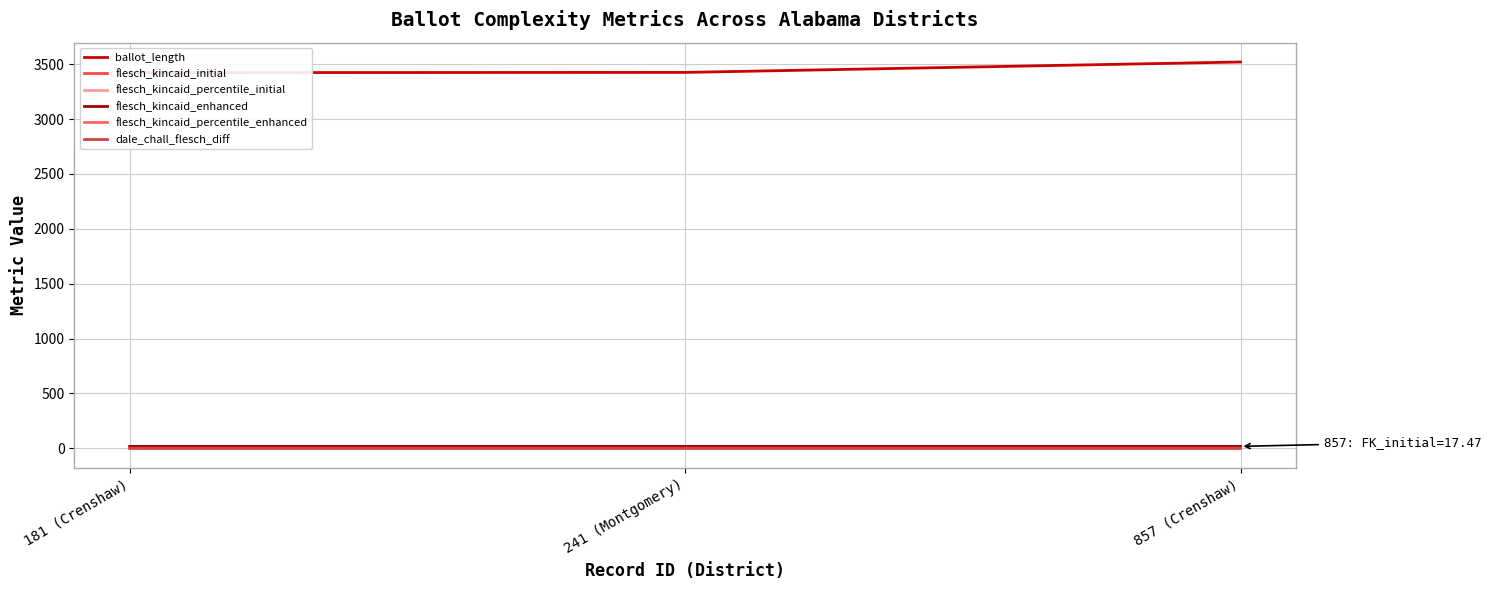

How many distinct data groups are displayed?

6